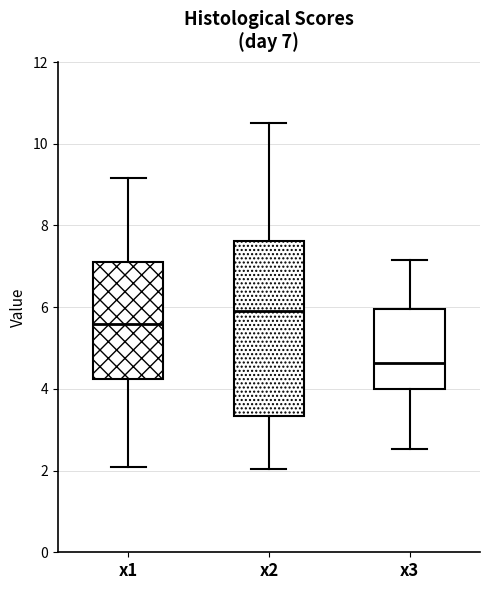

Which box has the lowest median line?

x3